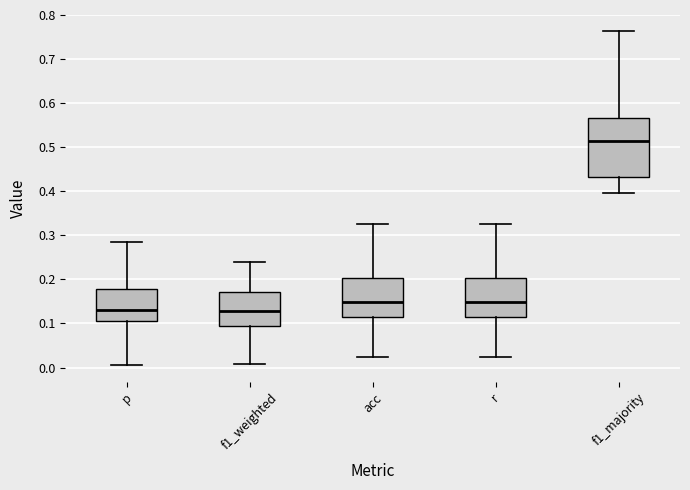

Reading left to right, transcribe this box plot: for each box, give where its median line is, the range the box spans, and where its two whiskers end, as read against the y-axis. The values are not printed on the chart, so give them approximately, as read against the axis.

p: median 0.13, box 0.10 to 0.18, whiskers 0.01 to 0.28
f1_weighted: median 0.13, box 0.09 to 0.17, whiskers 0.01 to 0.24
acc: median 0.15, box 0.11 to 0.20, whiskers 0.02 to 0.33
r: median 0.15, box 0.11 to 0.20, whiskers 0.02 to 0.33
f1_majority: median 0.51, box 0.43 to 0.57, whiskers 0.40 to 0.76